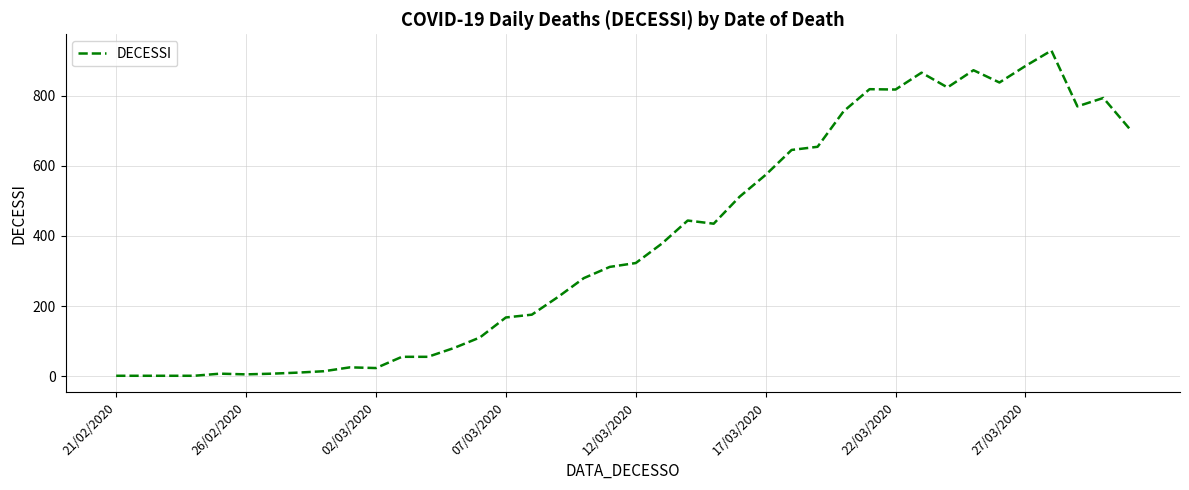

What is the greatest value displayed?

928